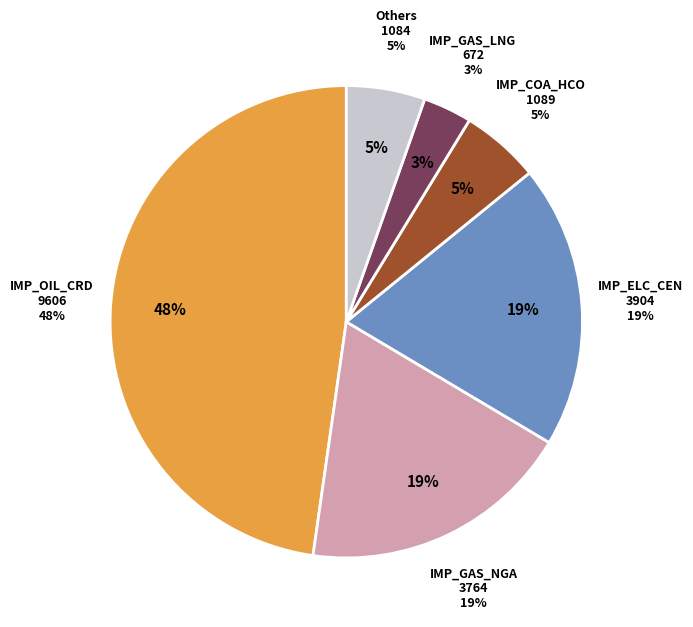

Is it true that UPS_IMP_OIL_CRD_NOPEC is 48% of the pie?

True